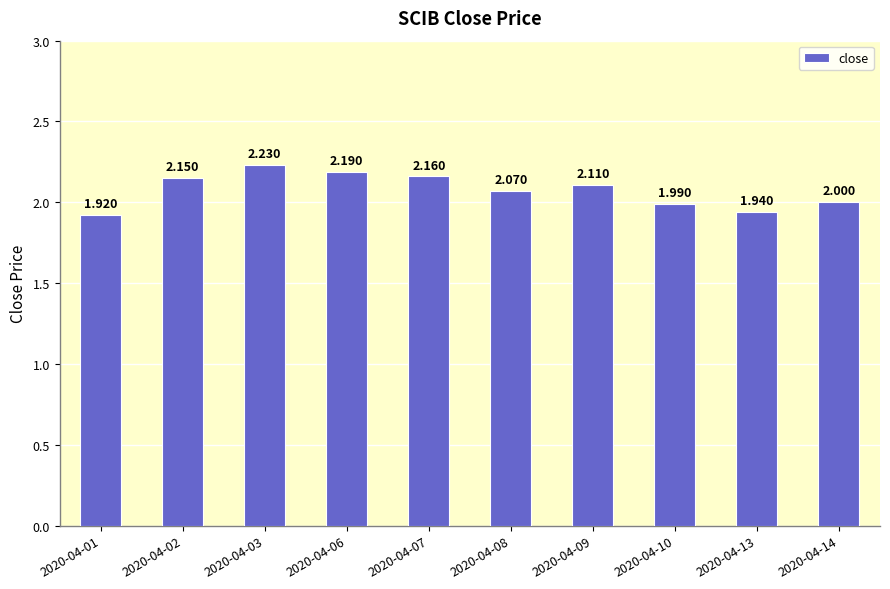

How many data points are less than 2?

3